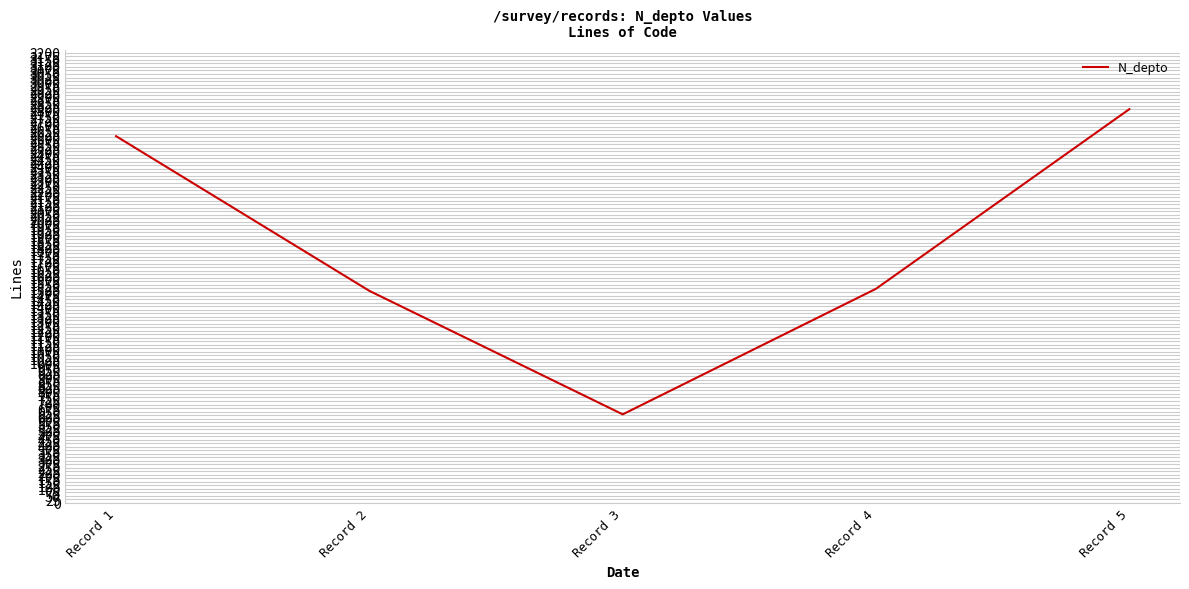

At which label does the data first exceed 1523?

Record 1